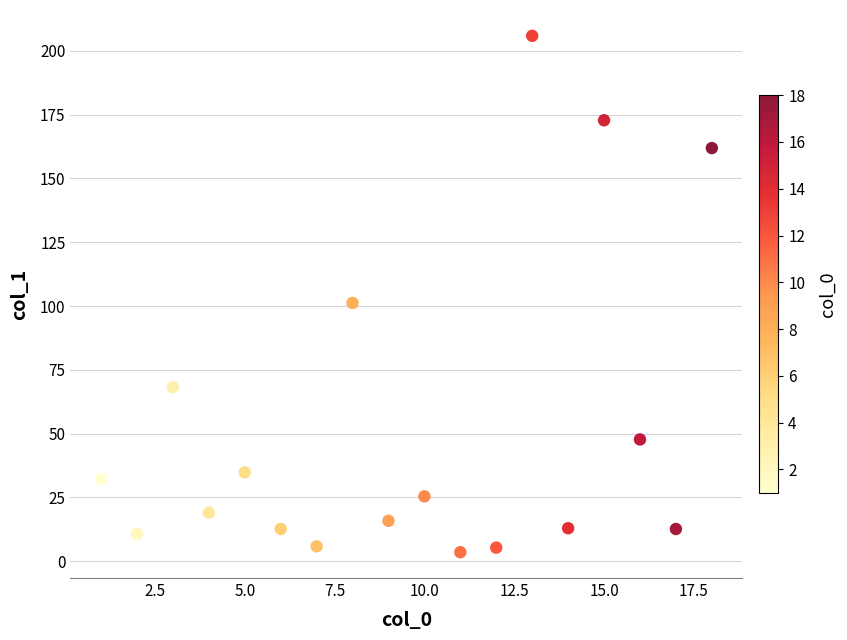

What is the range of X values (max minus min)?

17.0